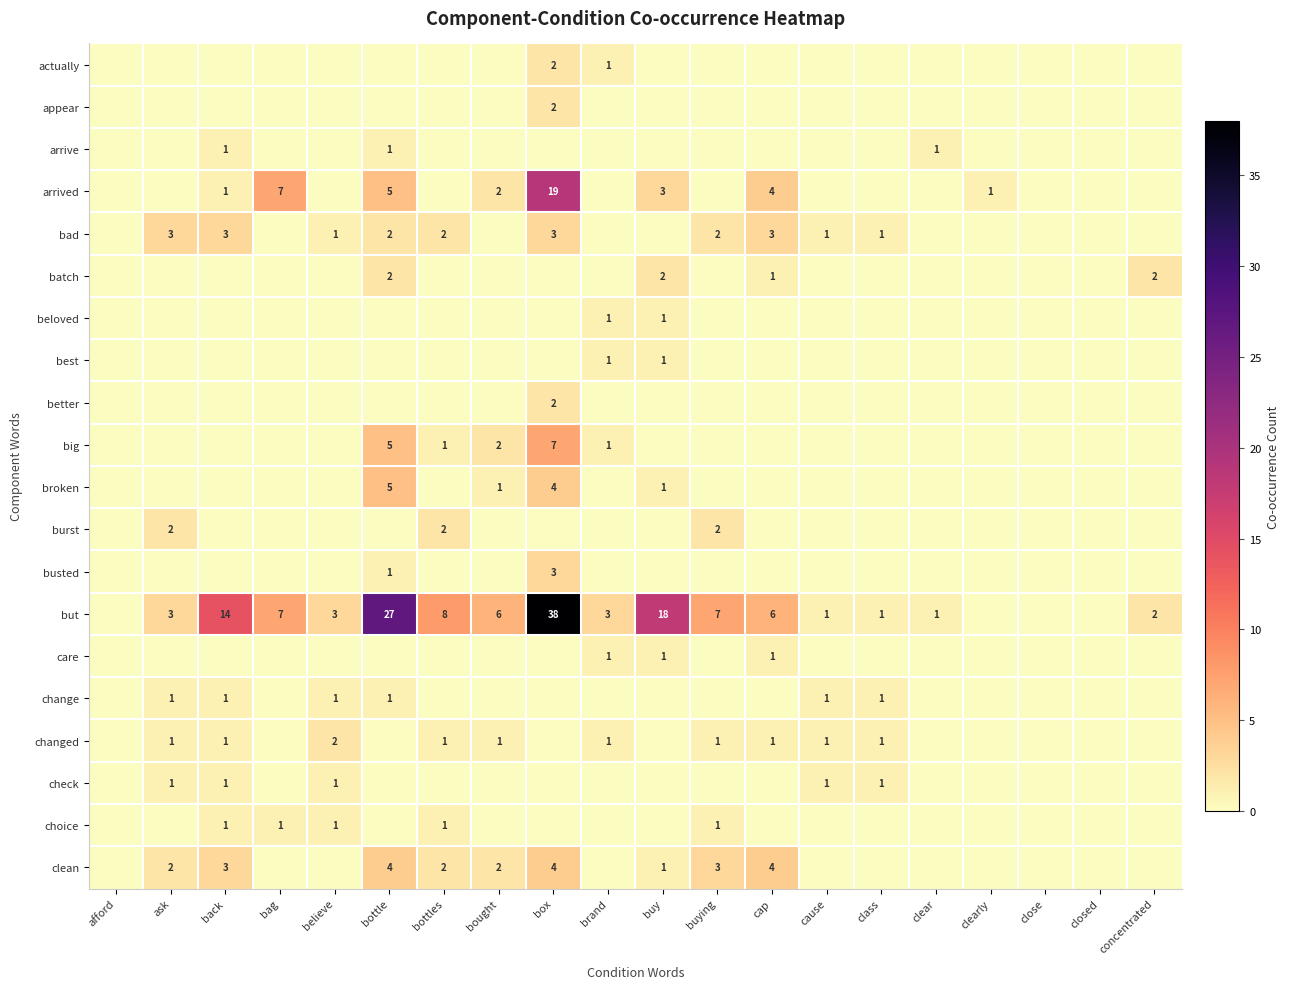

The bad series shows 1 at cause. True or false?

True